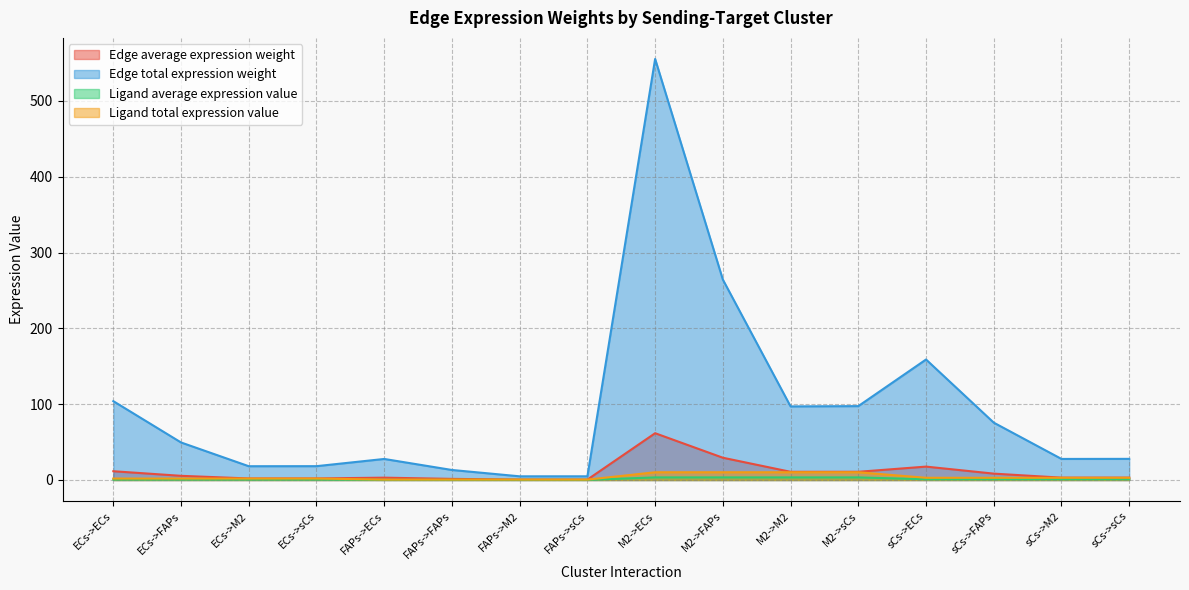

What is the total value across all series at sCs->M2?

34.8